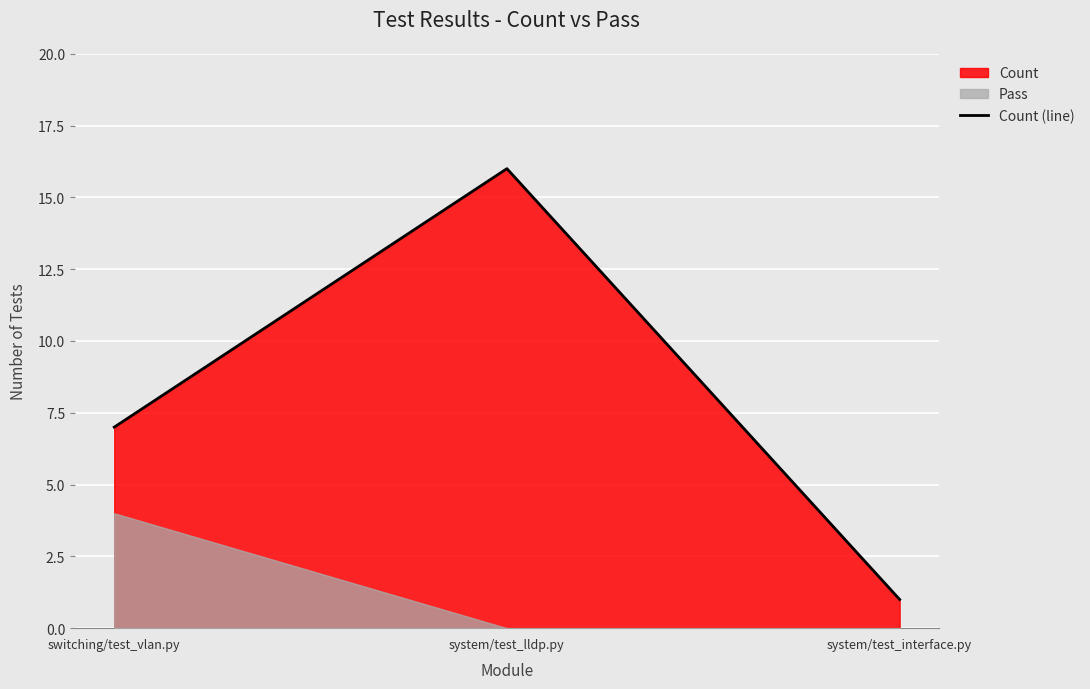

What is the smallest value displayed?

1